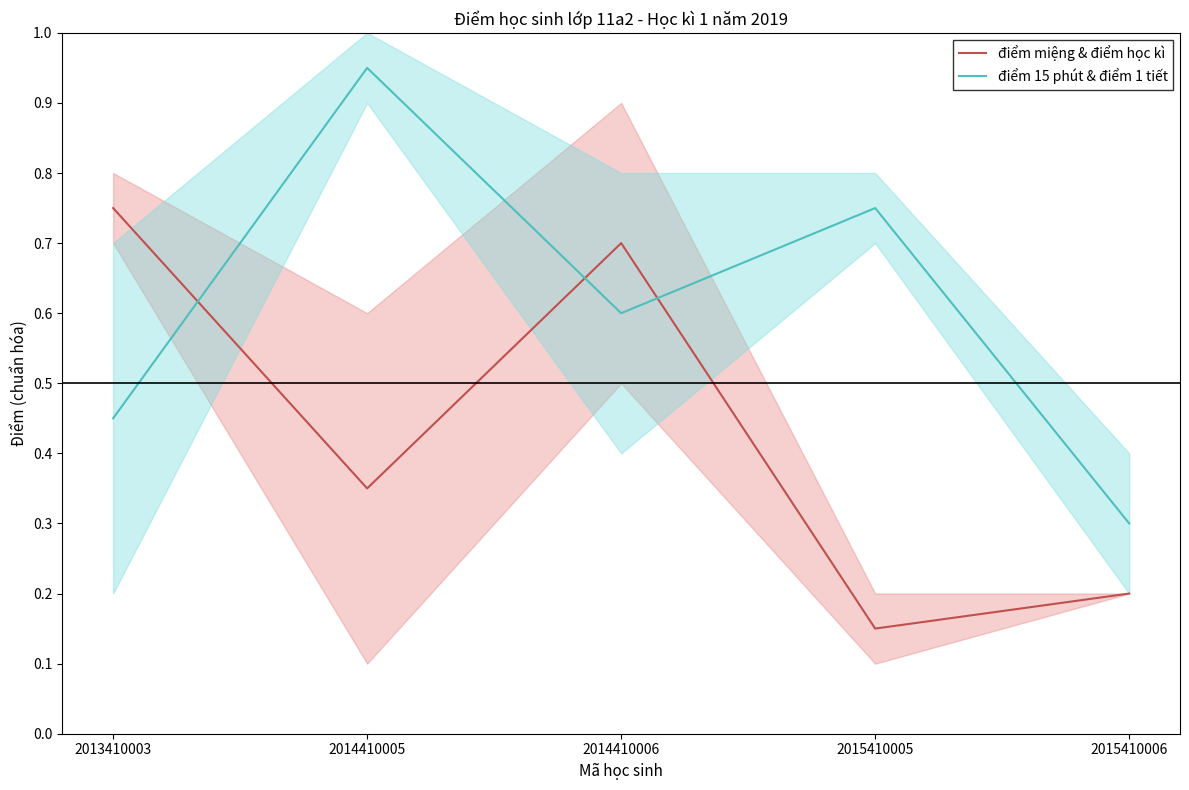

Between 2014410006 and 2015410005, which is larger?

2014410006